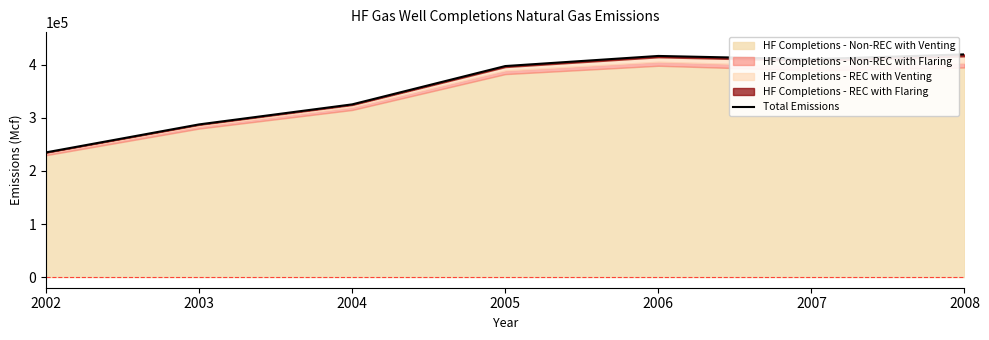

What is the difference between the maximum and minimum values?

184707